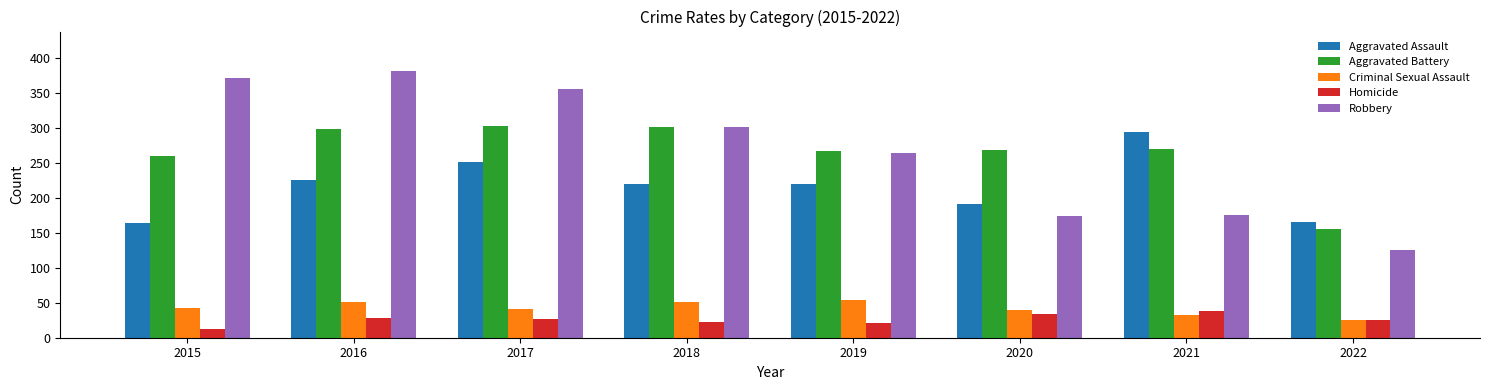

What is the value of the Homicide bar at the 8th from the left?

25